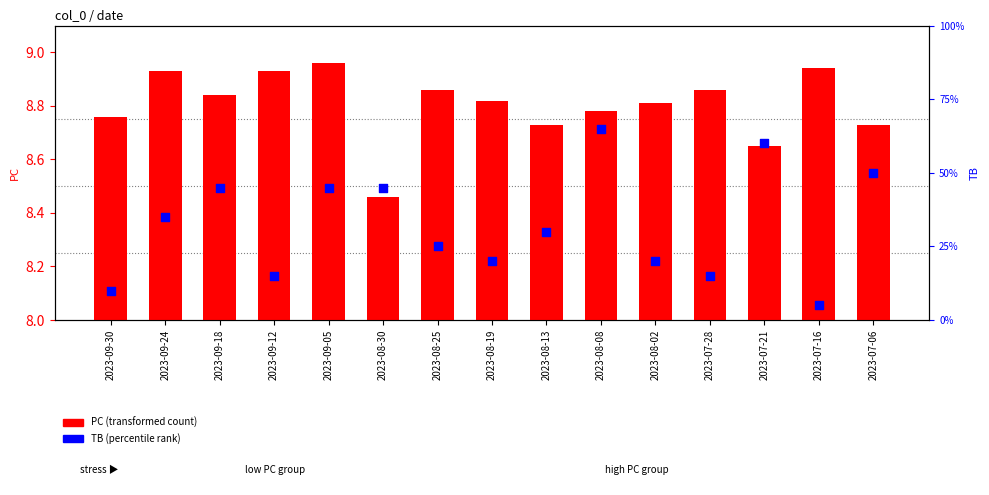

Which series contains the highest Y value?

TB (percentile rank)